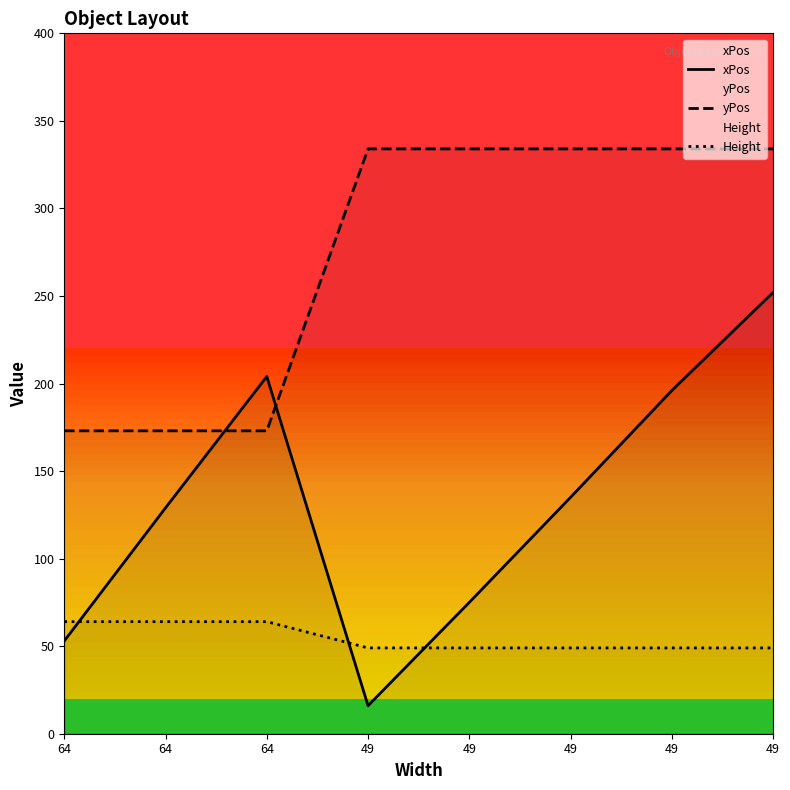

Which series has the largest total across all categories?

yPos